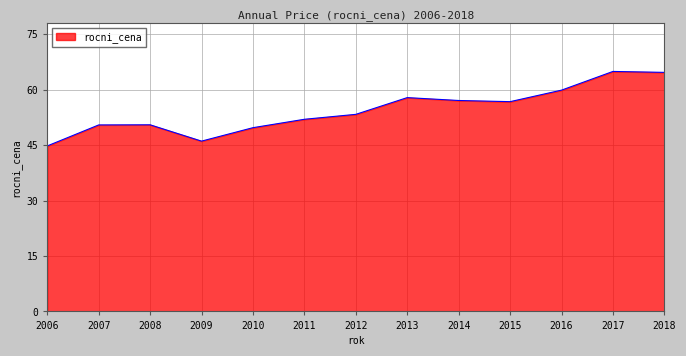

What is the maximum value shown in the chart?

65.0